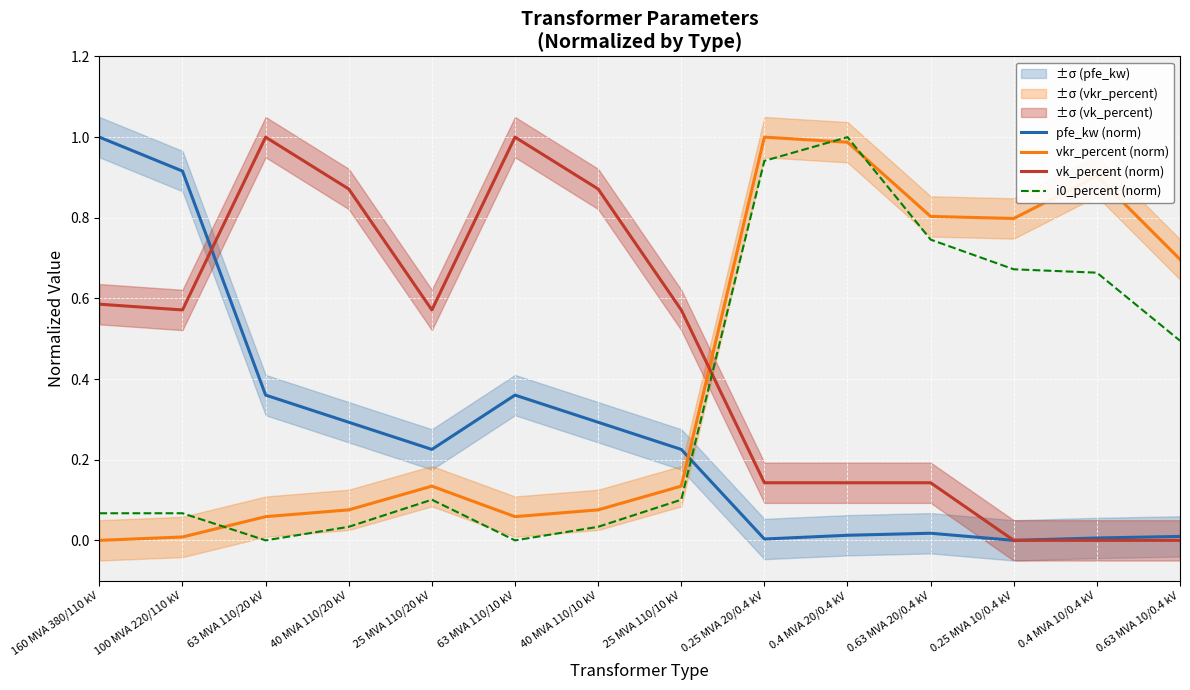

How many values in vk_percent (norm) are above zero?

11